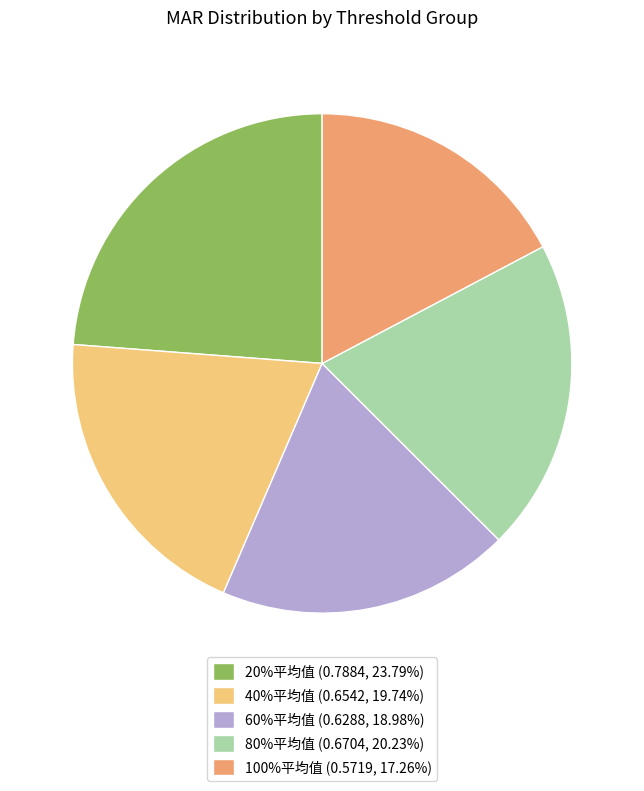

What is the smallest slice in the pie chart?

100%平均值